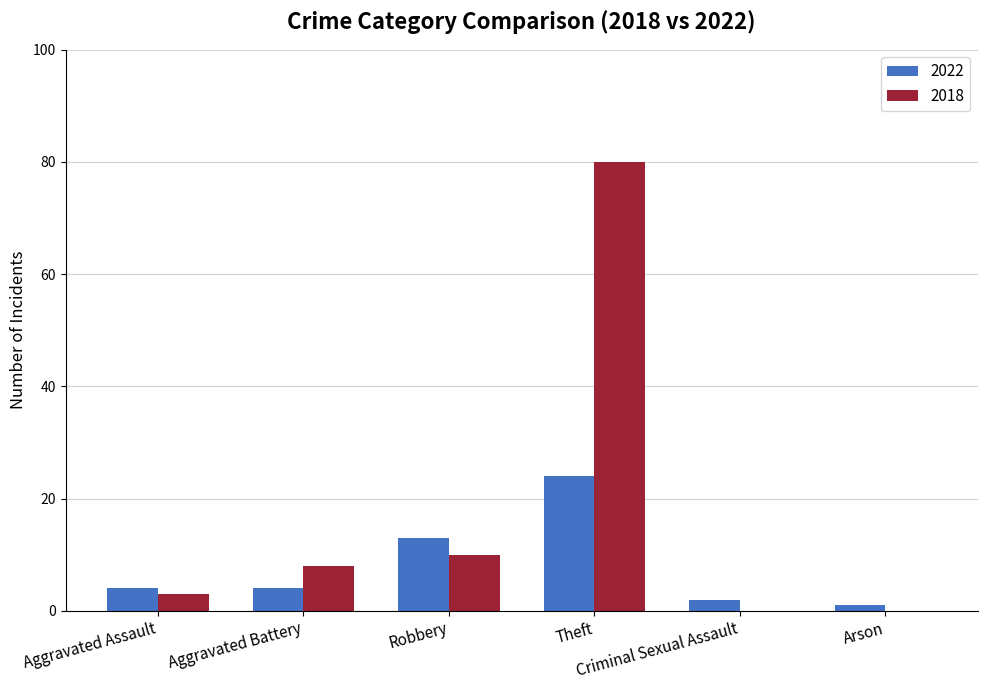

What is the sum of all 2022 values?

48